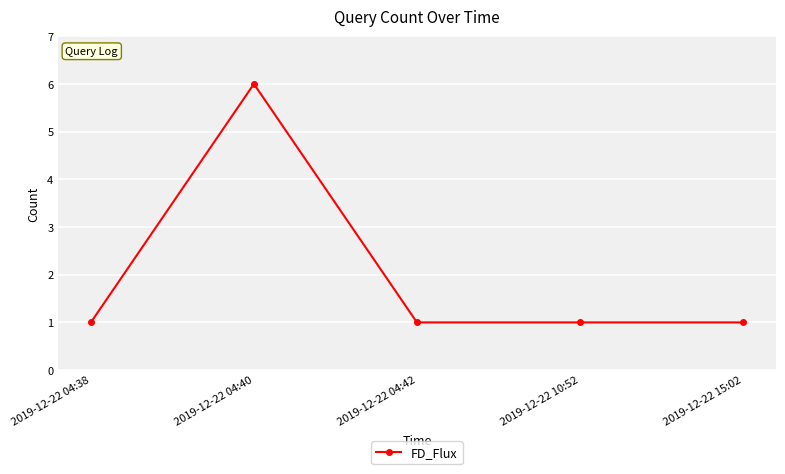

Is this an area chart (filled region under the line)?

No